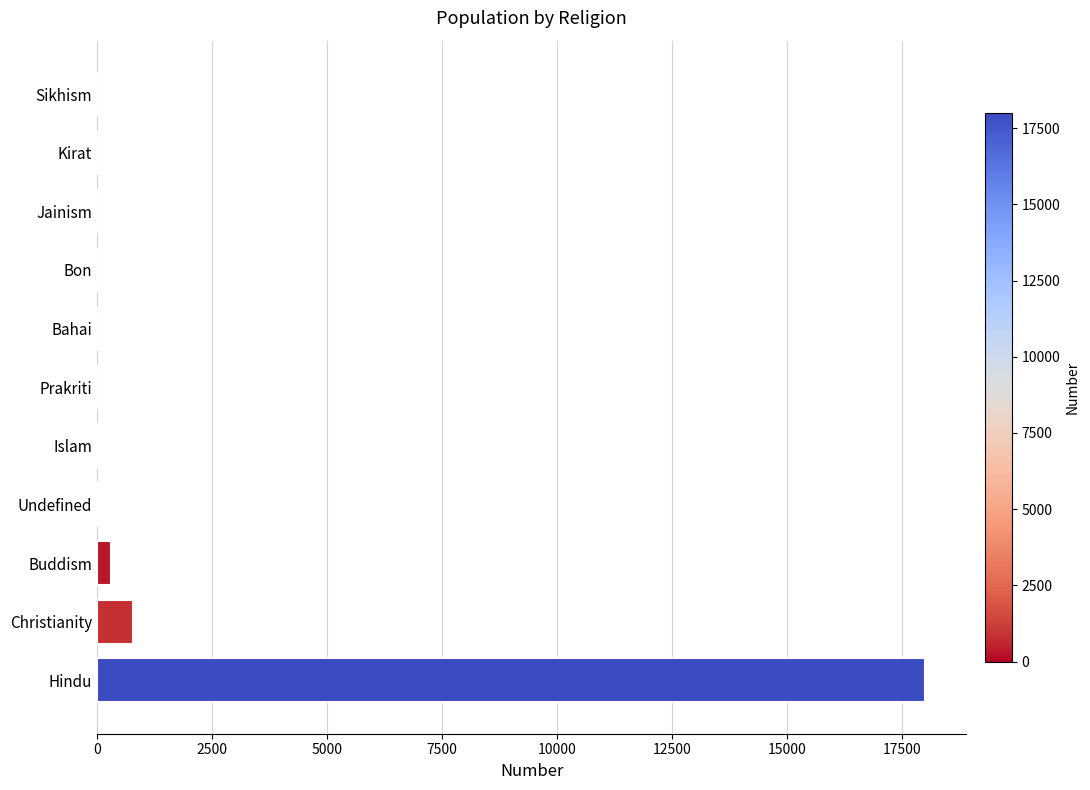

Where is the data nearest to the value 9001?

Christianity